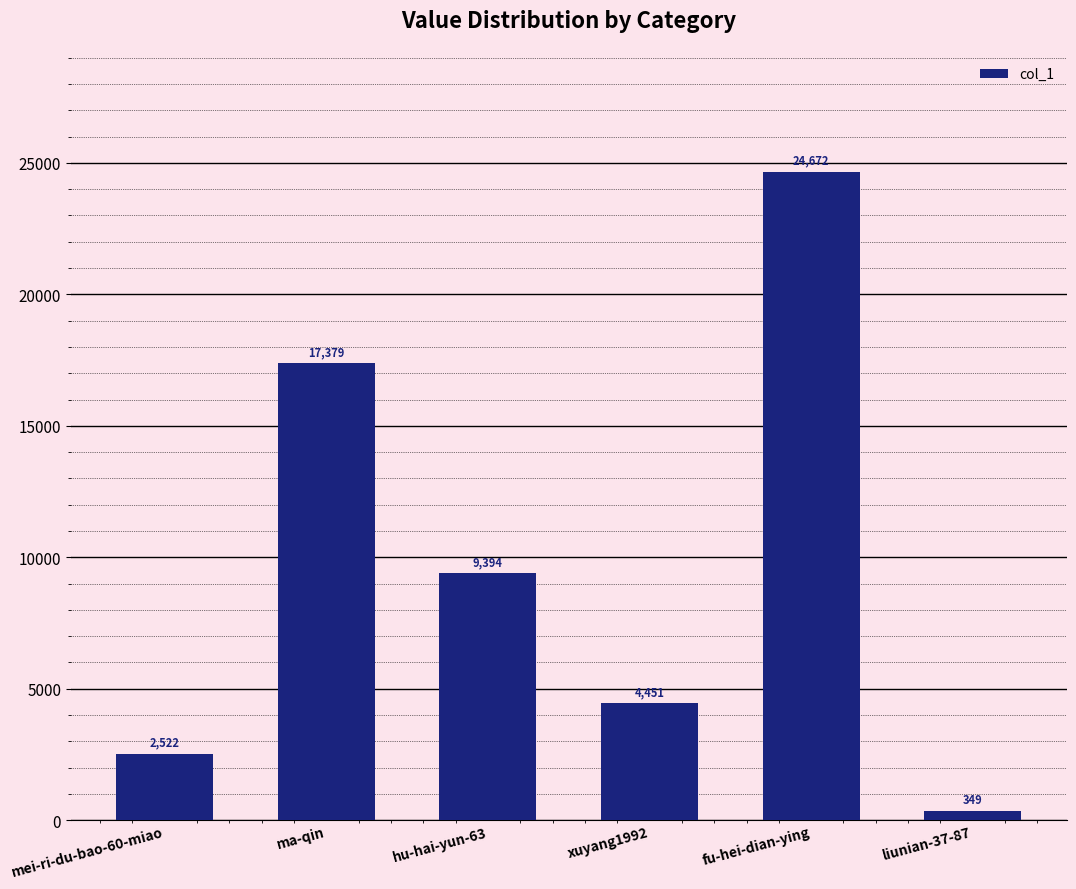

Which label corresponds to the largest value in the chart?

fu-hei-dian-ying